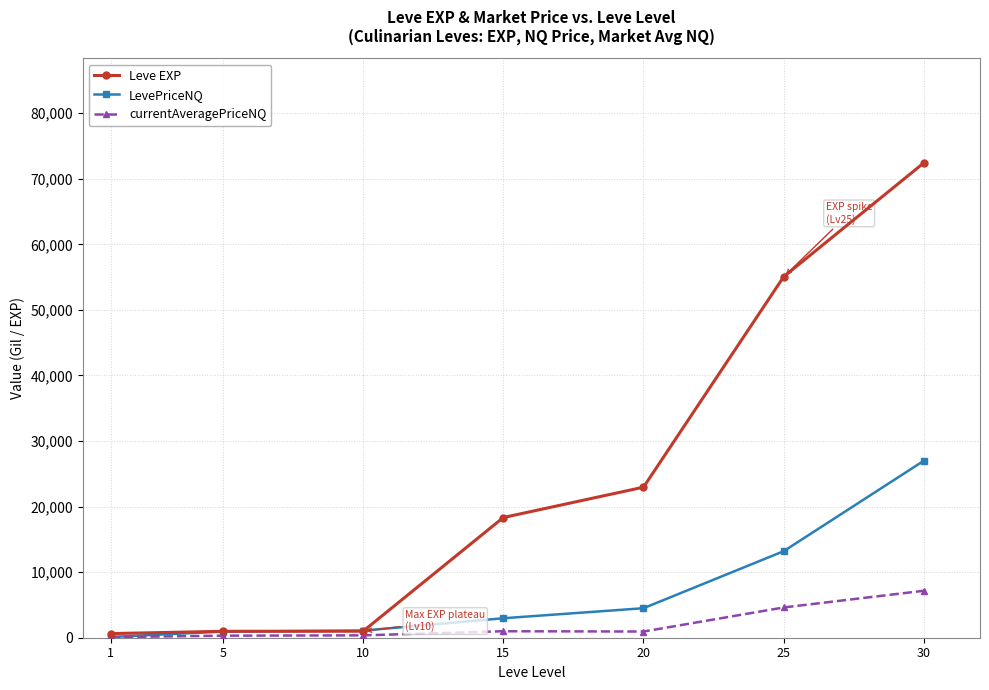

What is the maximum value for LevePriceNQ?

27000.0